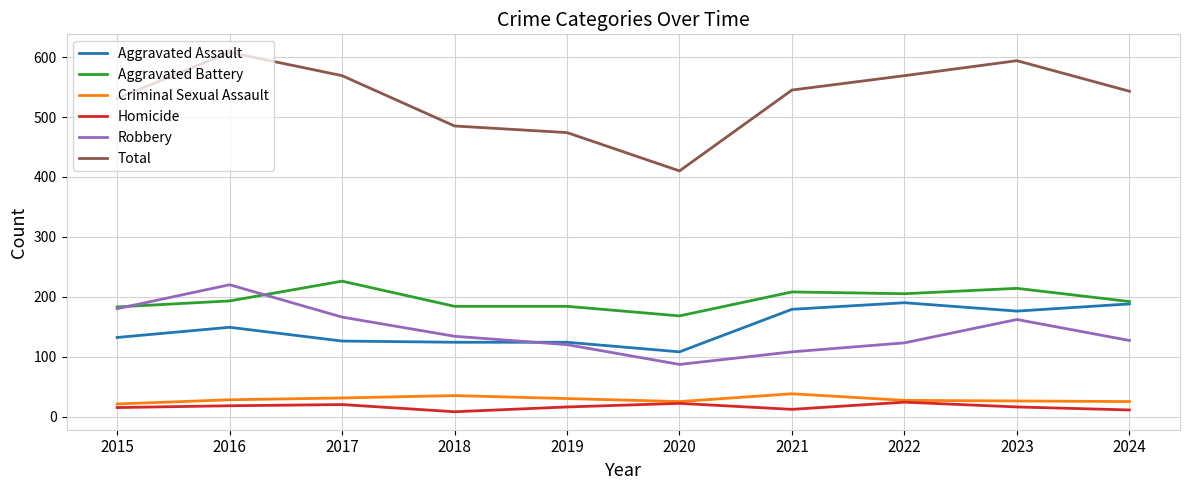

In Criminal Sexual Assault, how many points are lower than both neighbors (excluding endpoints)?

1